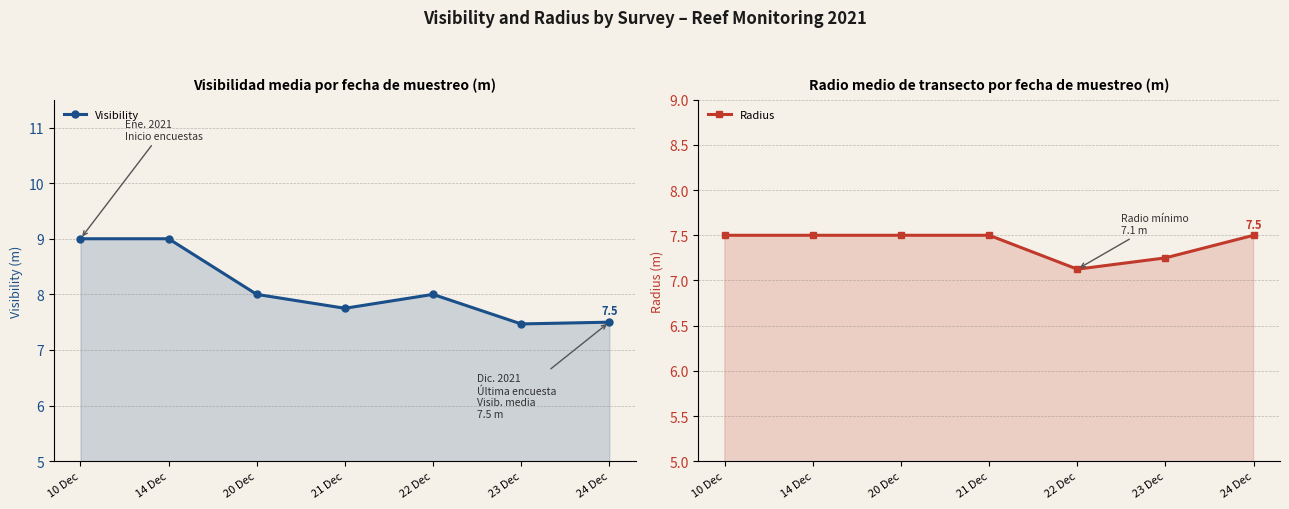

What is the highest value of the Visibility series?

9.0